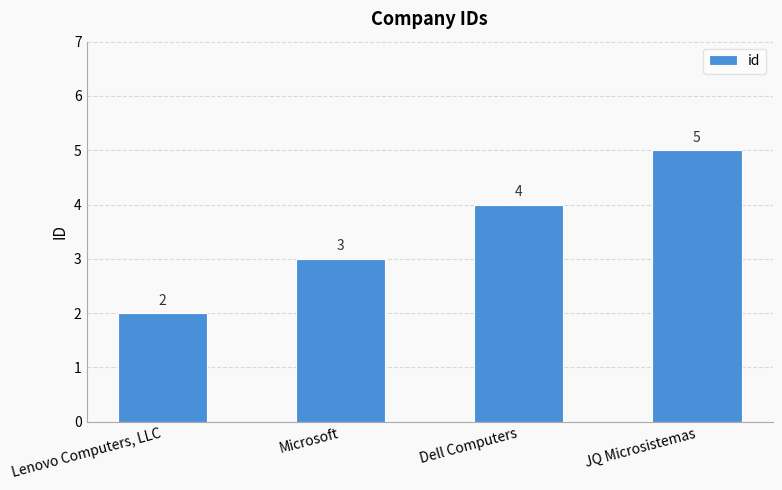

What is the value of the 3rd bar from the left?

4